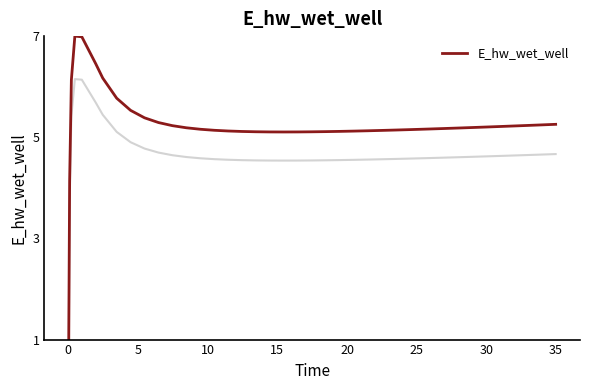

How many interior local valleys (lower than both neighbors) does the data have?

1